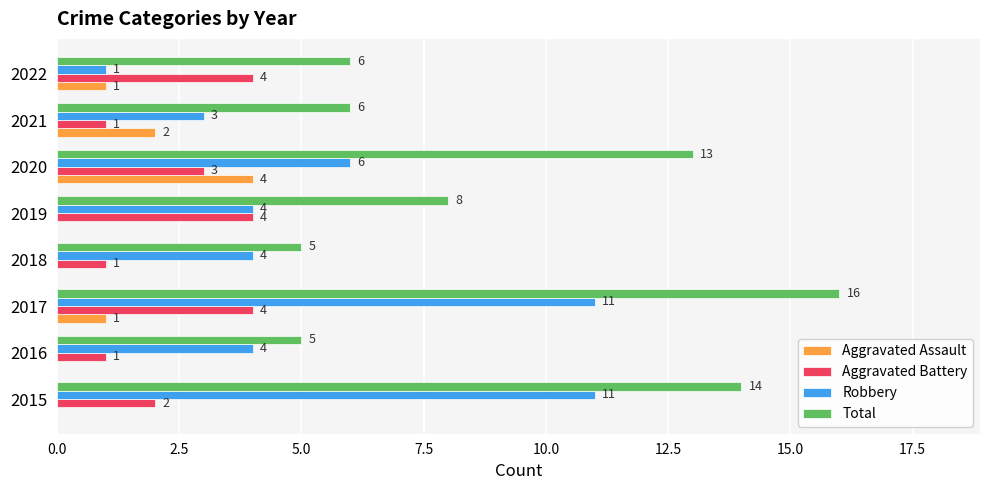

Count the number of categories in the chart.

8